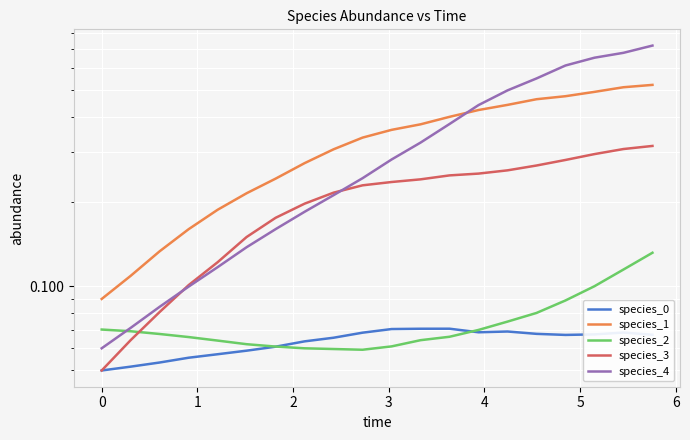

Which series has the widest spread of values?

species_4